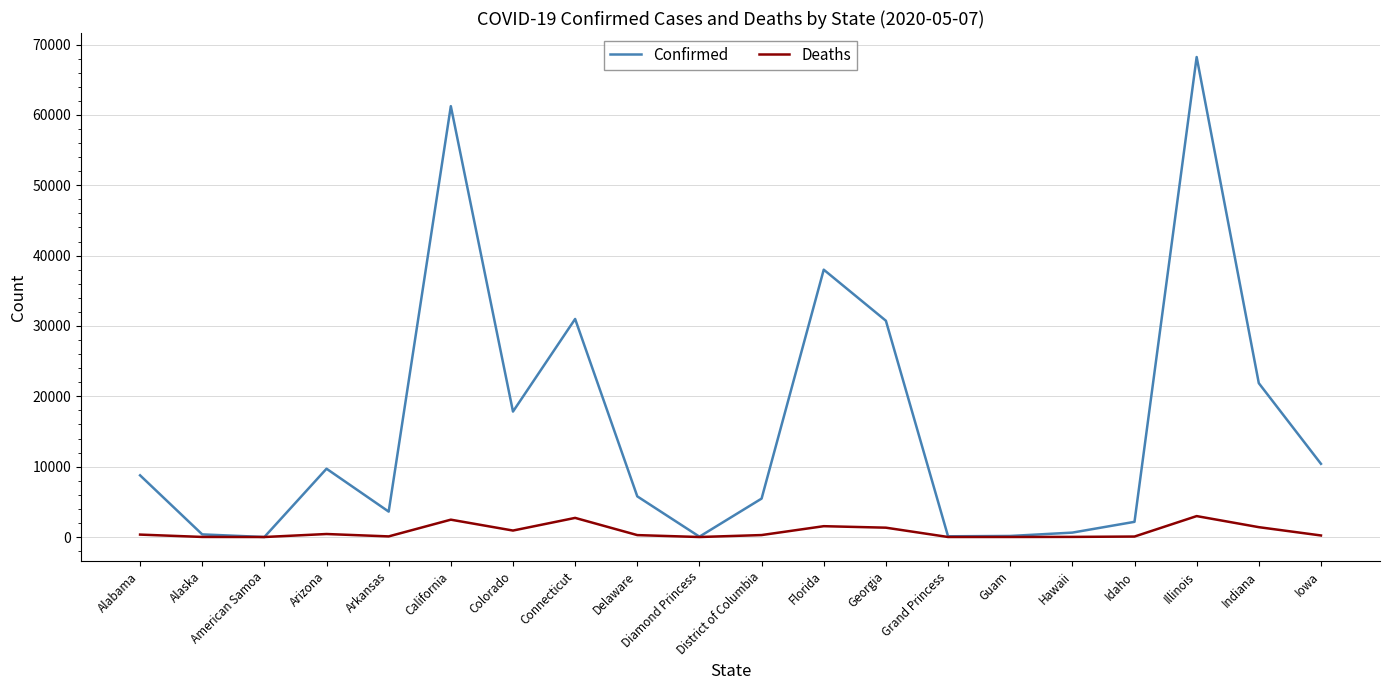

What is the highest value of the Confirmed series?

68232